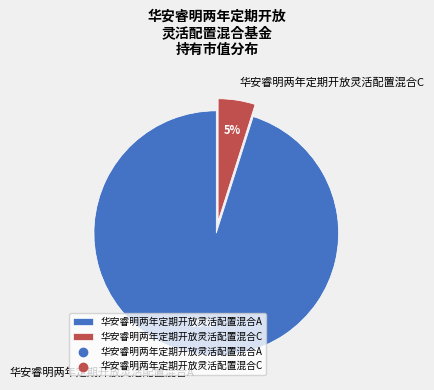

Rank the categories by value from lowest to highest.

华安睿明两年定期开放灵活配置混合C, 华安睿明两年定期开放灵活配置混合A